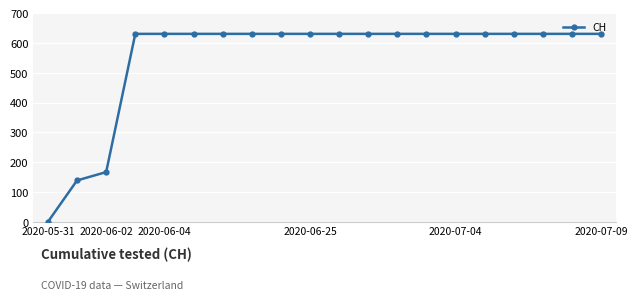

What is the greatest value displayed?

631